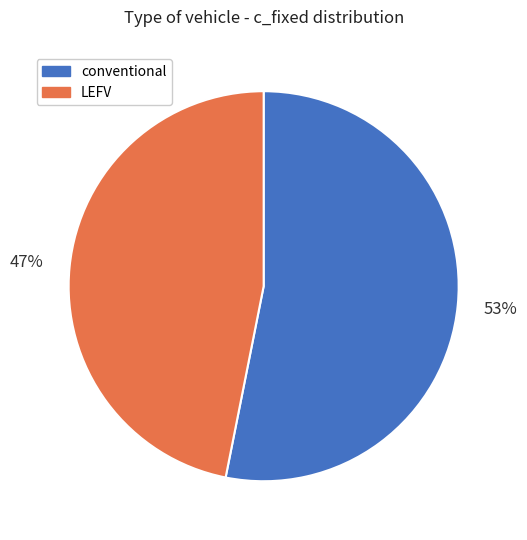

What percentage is the LEFV slice, to the nearest percent?

47%